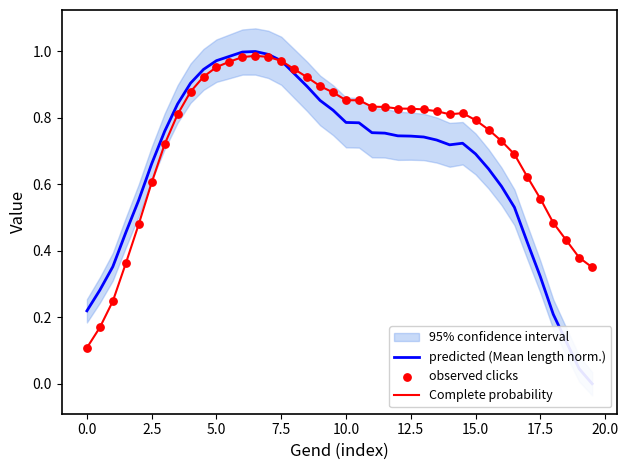

Which series has the largest total across all categories?

Complete probability